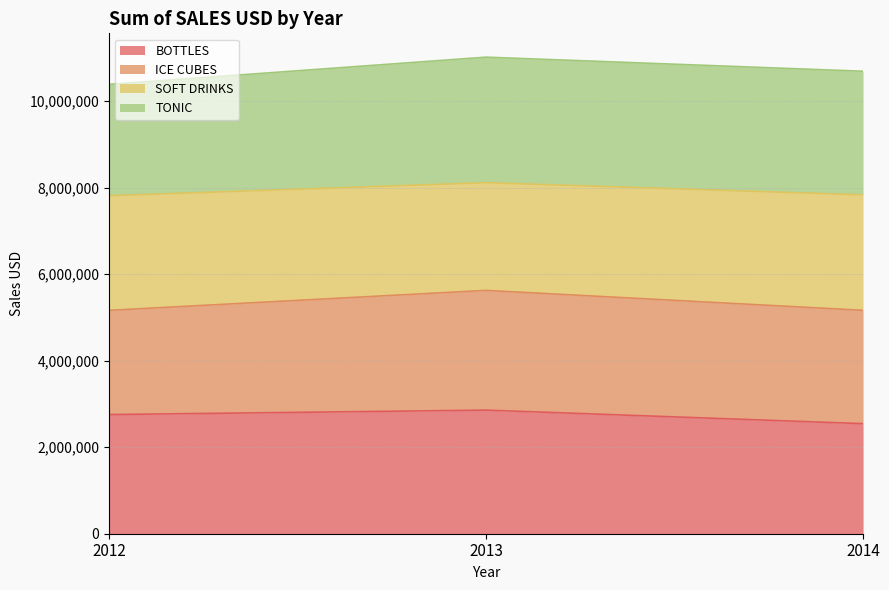

What is the minimum value shown in the chart?

2544612